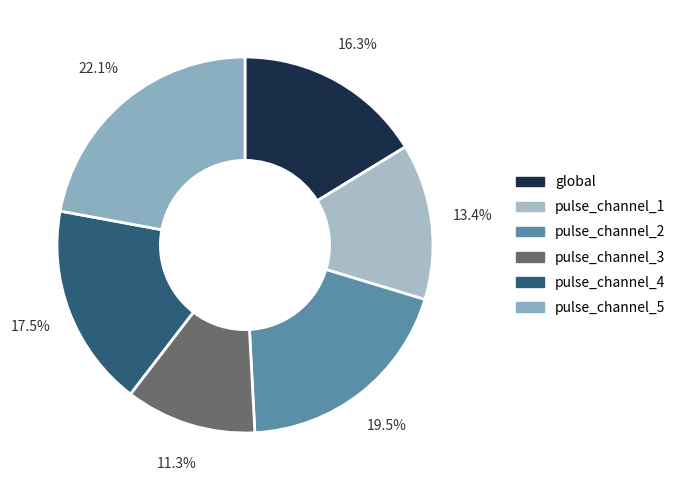

Is the sum of pulse_channel_2 and pulse_channel_3 greater than half?

No